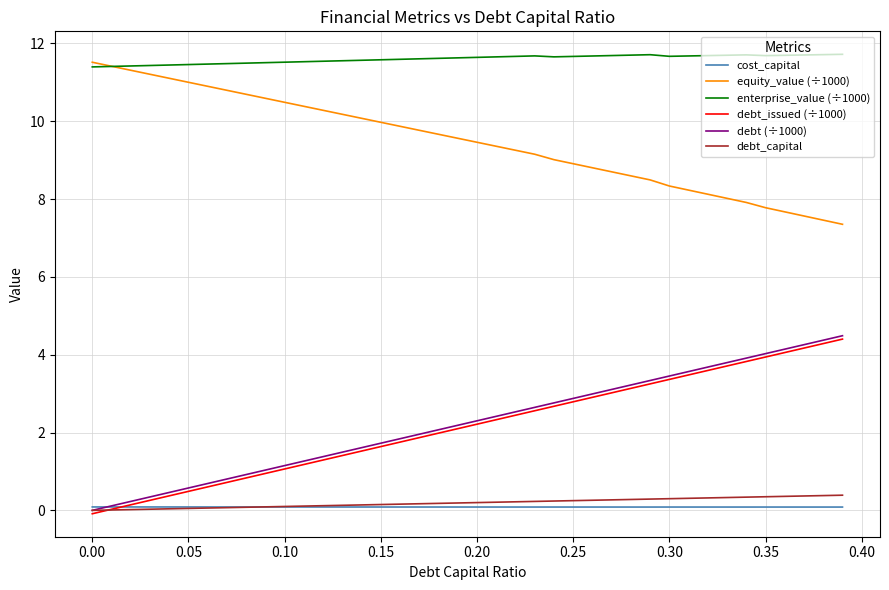

What is the greatest value displayed?

11.7